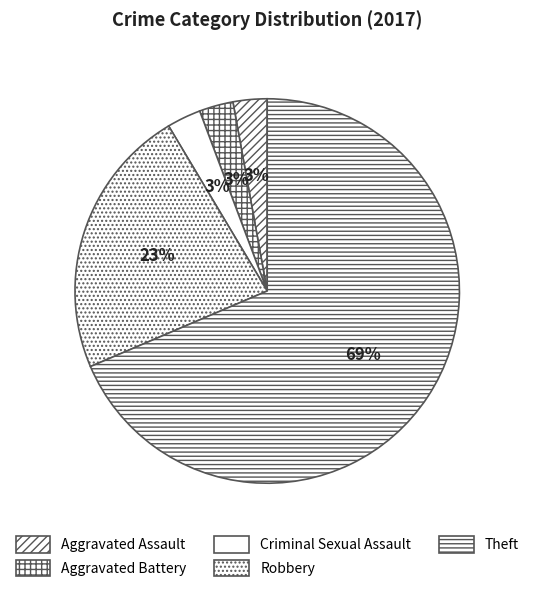

Approximately how many times larger is the value at Aggravated Battery compared to Robbery?

0.1